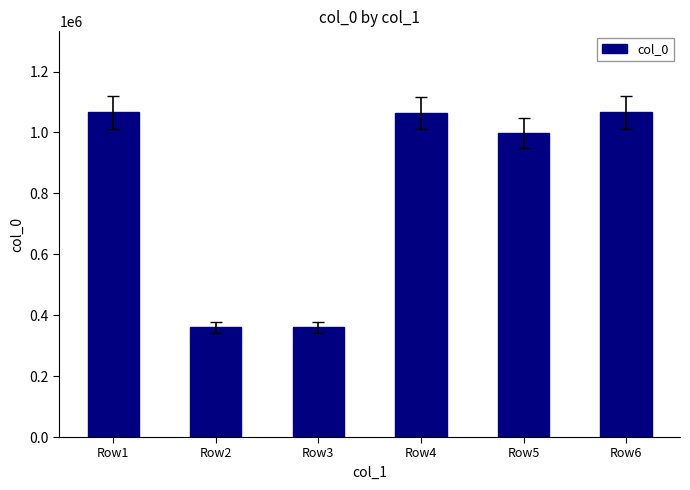

Is it true that the value at Row1 is 1533386?

False